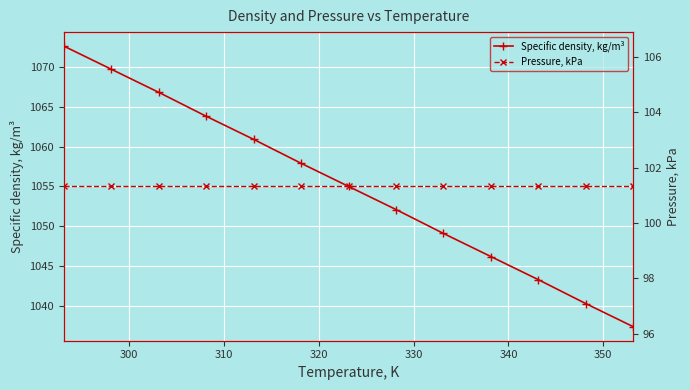

What is the value of the Specific density, kg/m³ point at the 8th from the left?

1052.1